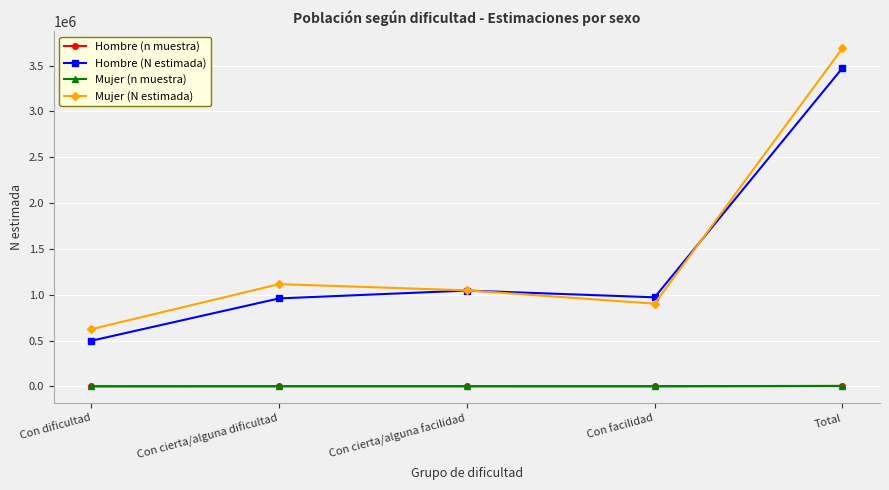

True or false: Mujer (N estimada) has more than 2 interior local peaks.

False